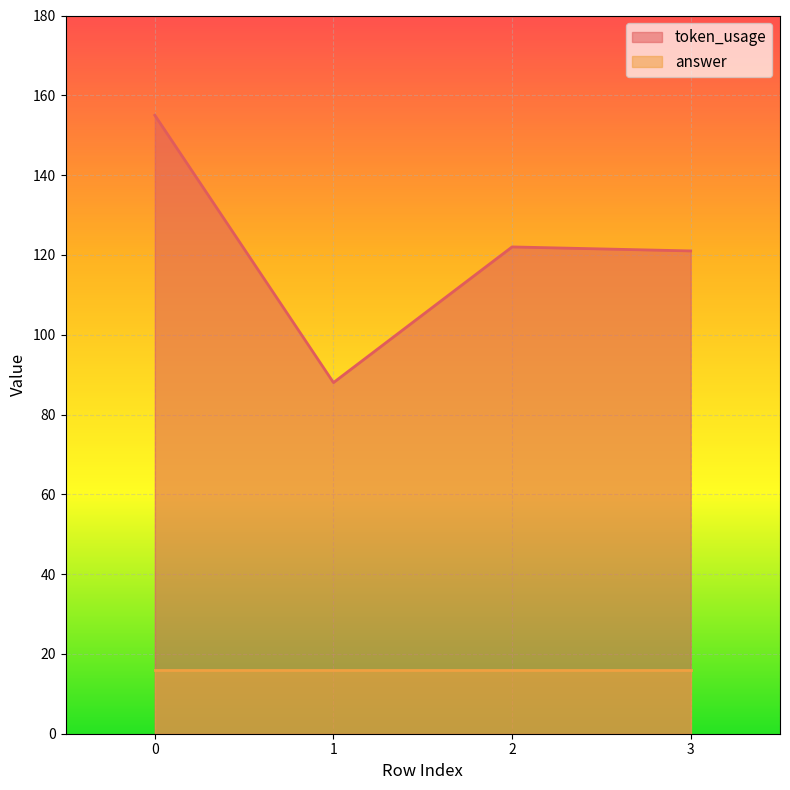

What is the difference between the values at 1 and 0?

67